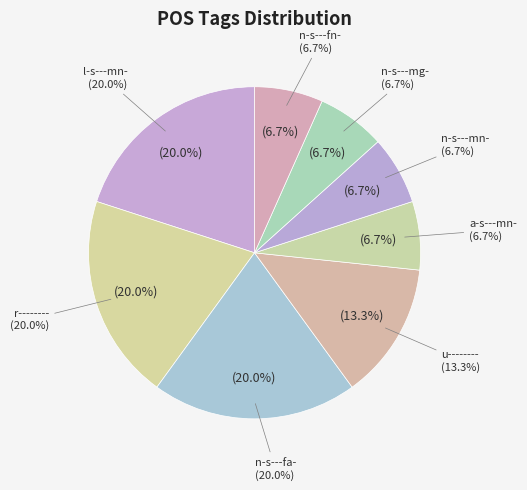

Count the number of slices in the pie.

8